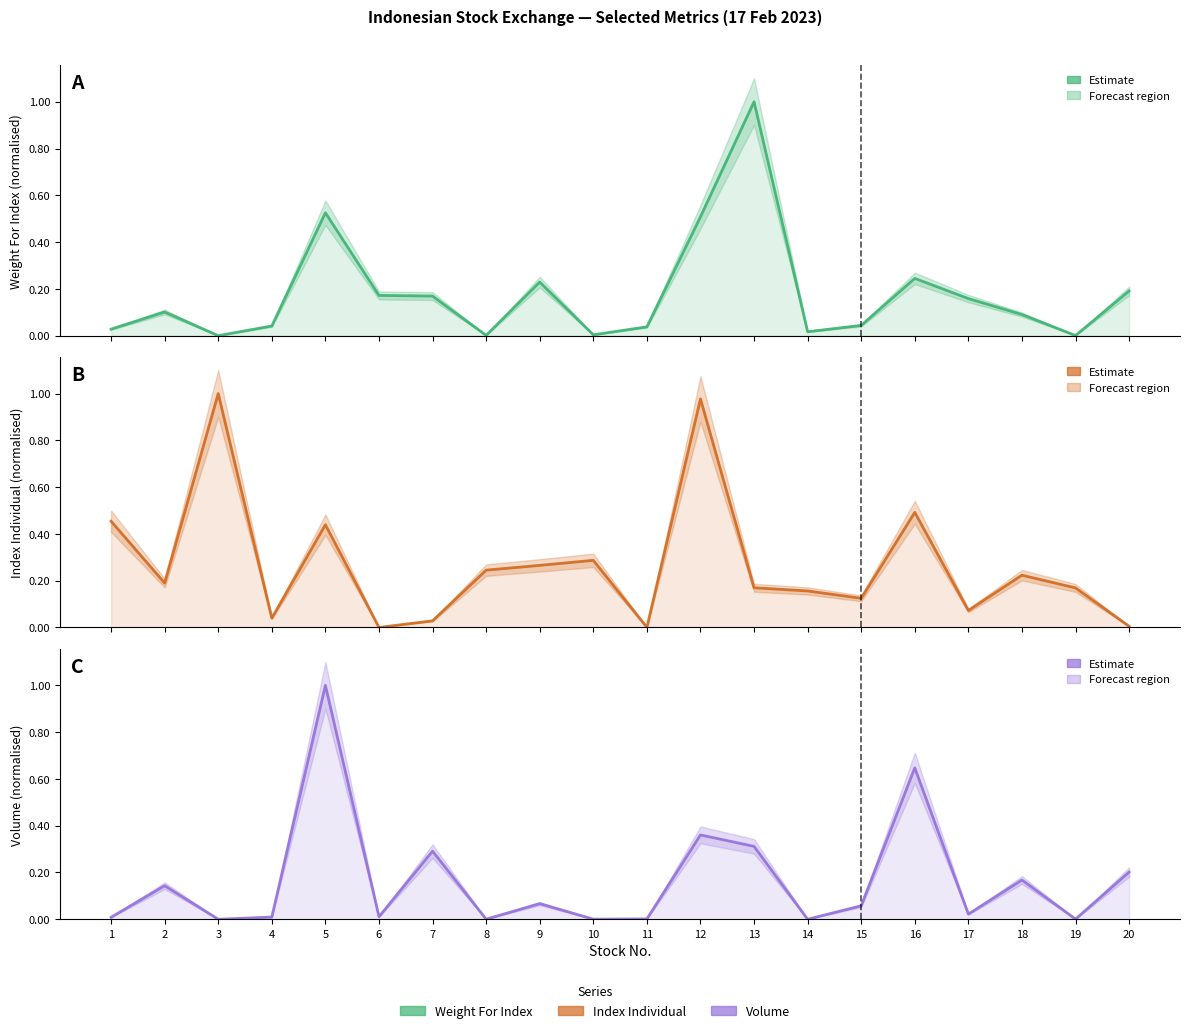

Where is the first local minimum for Index Individual?

2